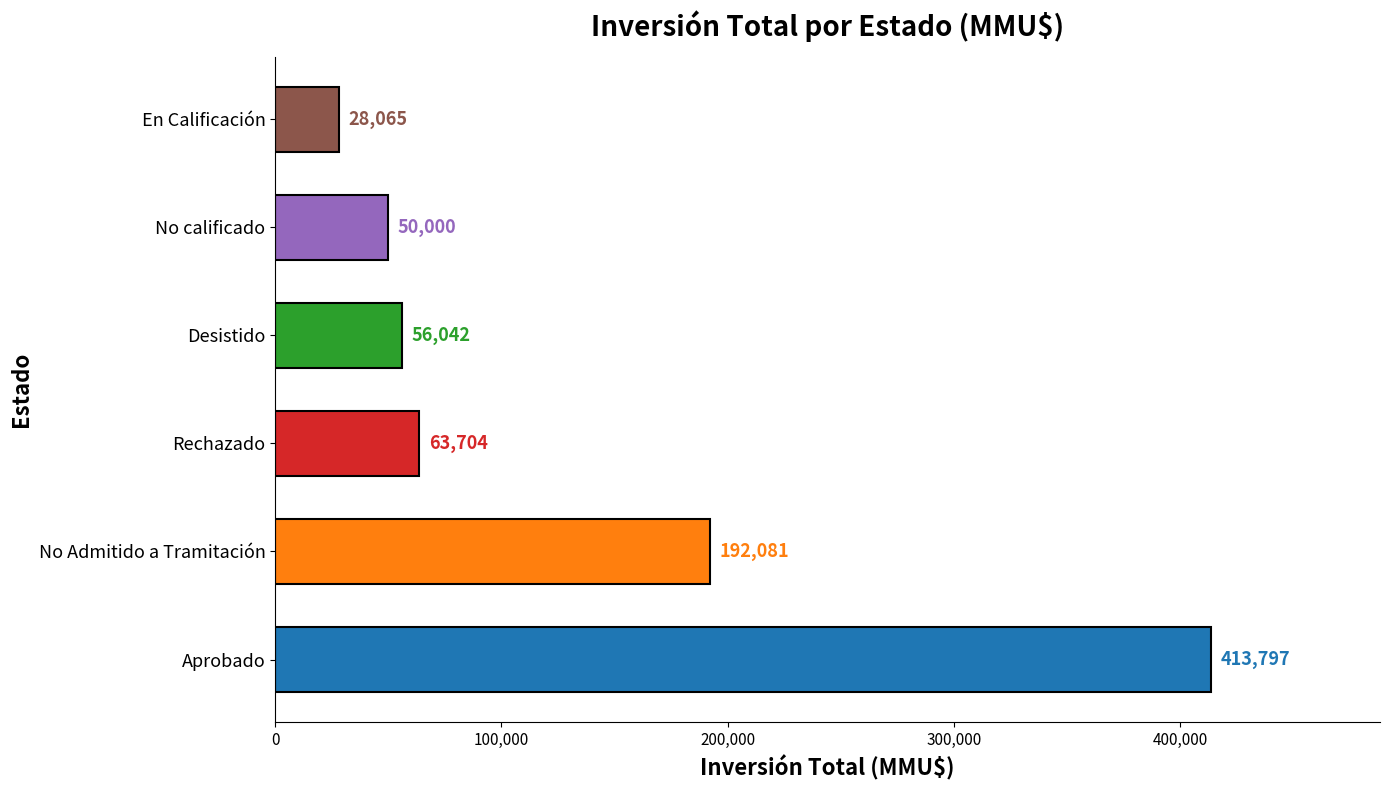

The chart shows a value of 56042 at Desistido. True or false?

True